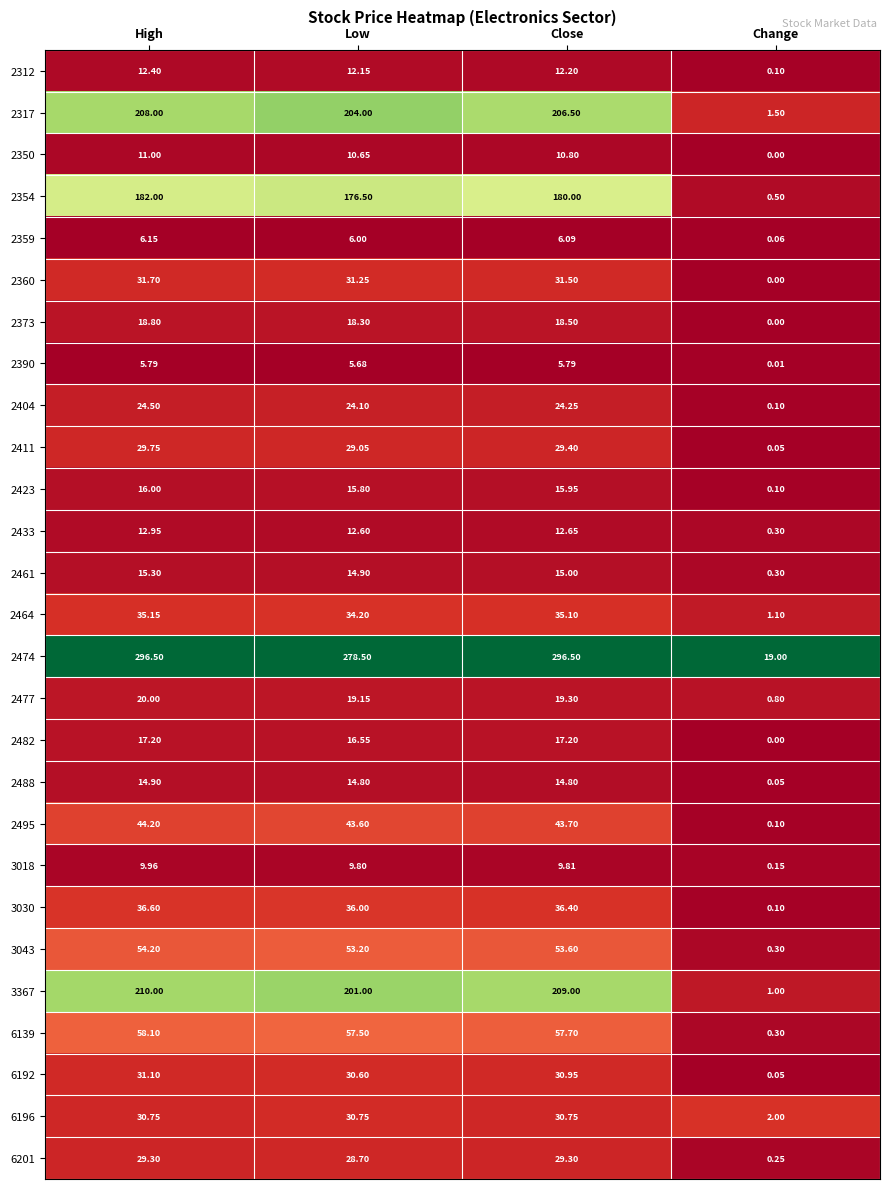

List the labels in order of 3043 value, largest first.

High, Close, Low, Change